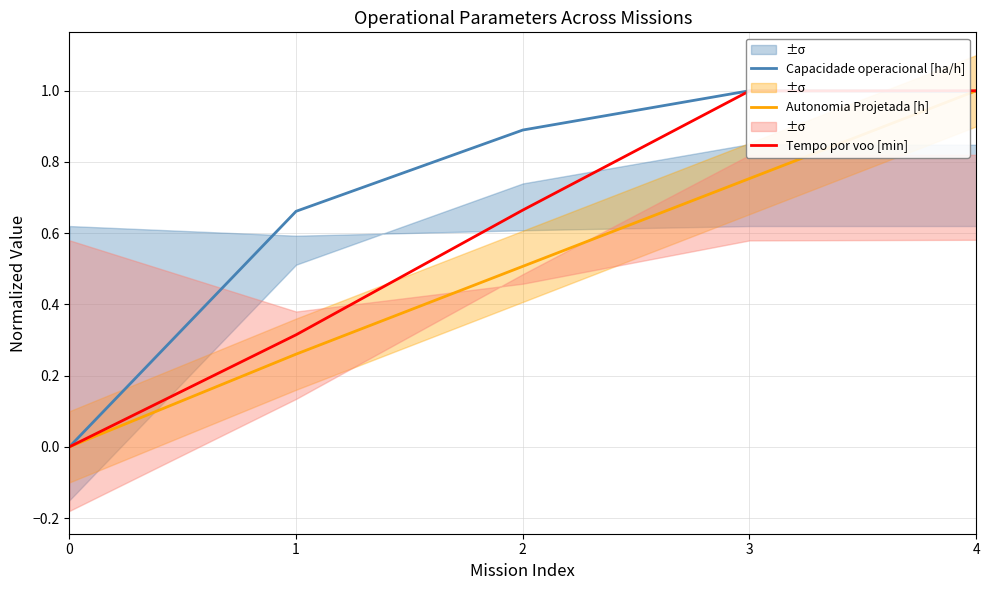

What is the maximum value for Capacidade operacional [ha/h]?

1.0